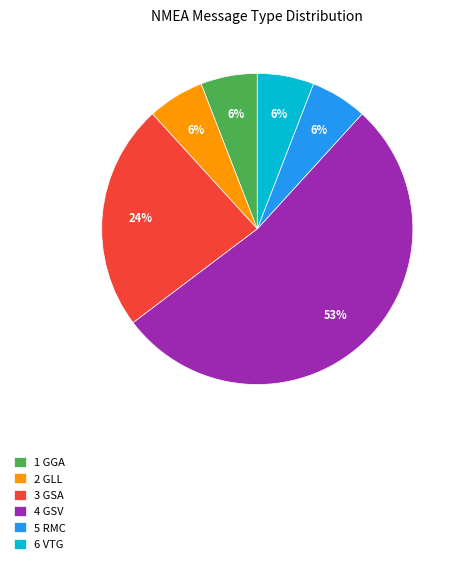

Is the sum of 2 GLL and 5 RMC greater than half?

No